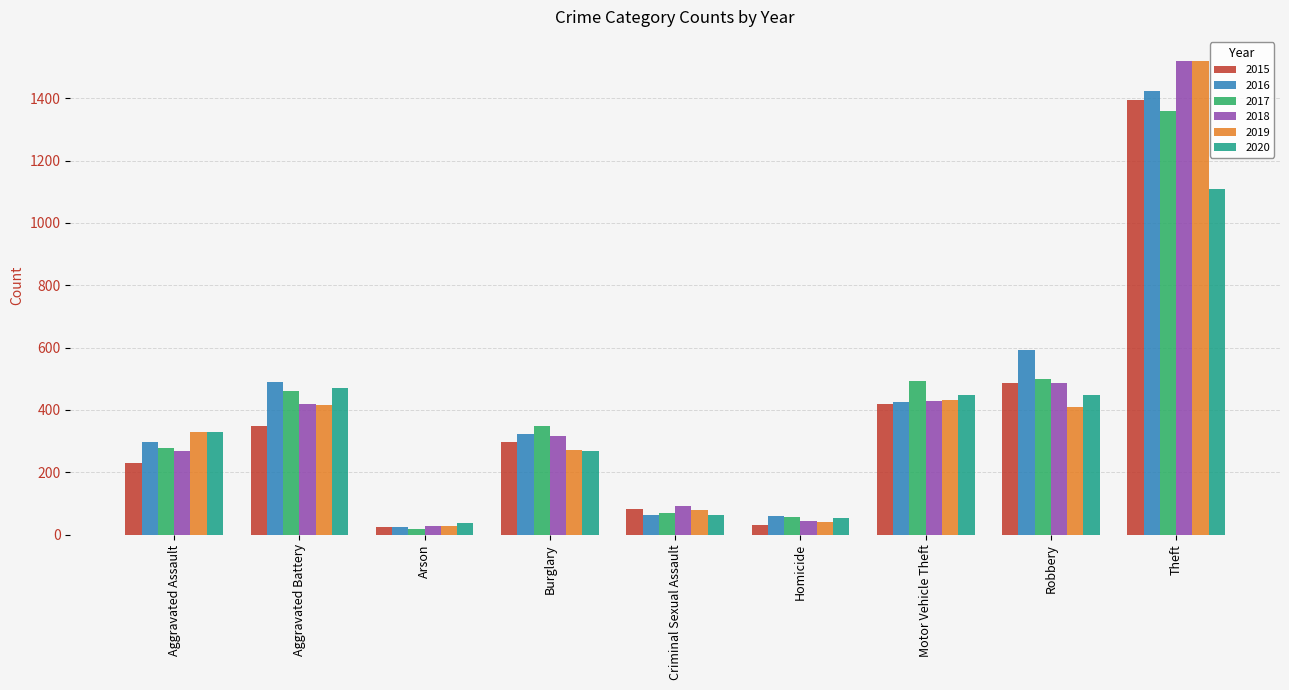

The 2018 series shows 808 at Robbery. True or false?

False